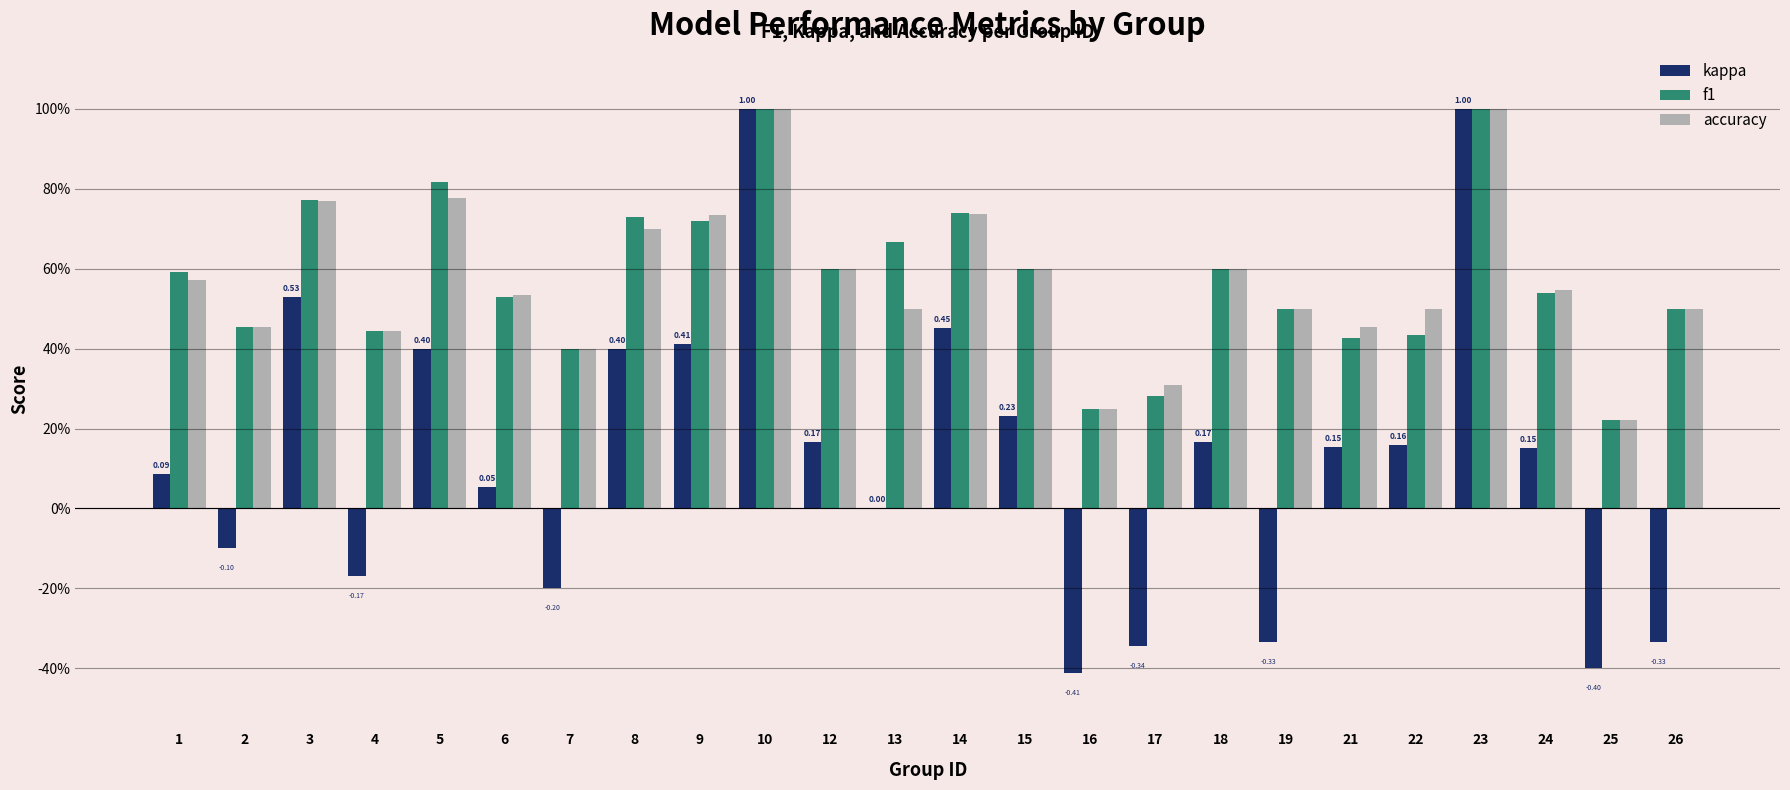

At which label is kappa closest to 0?

13